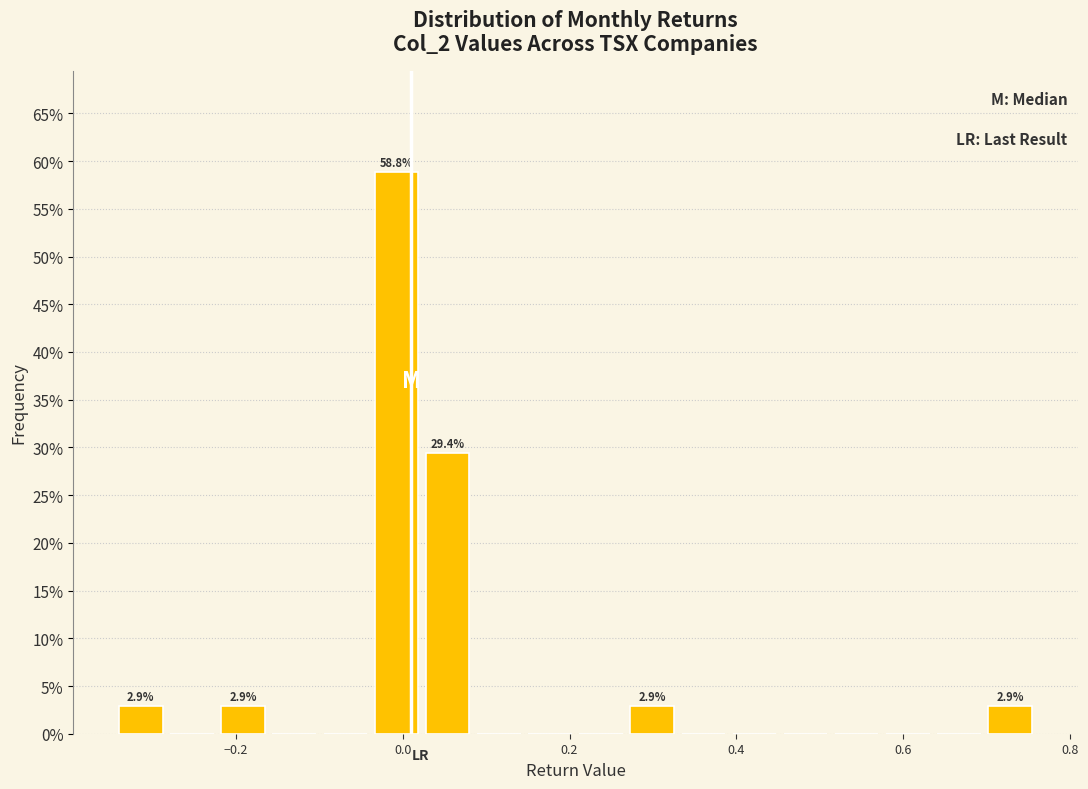

Read against the x-axis, roughly where is the centre of the tallest bar?

0.00